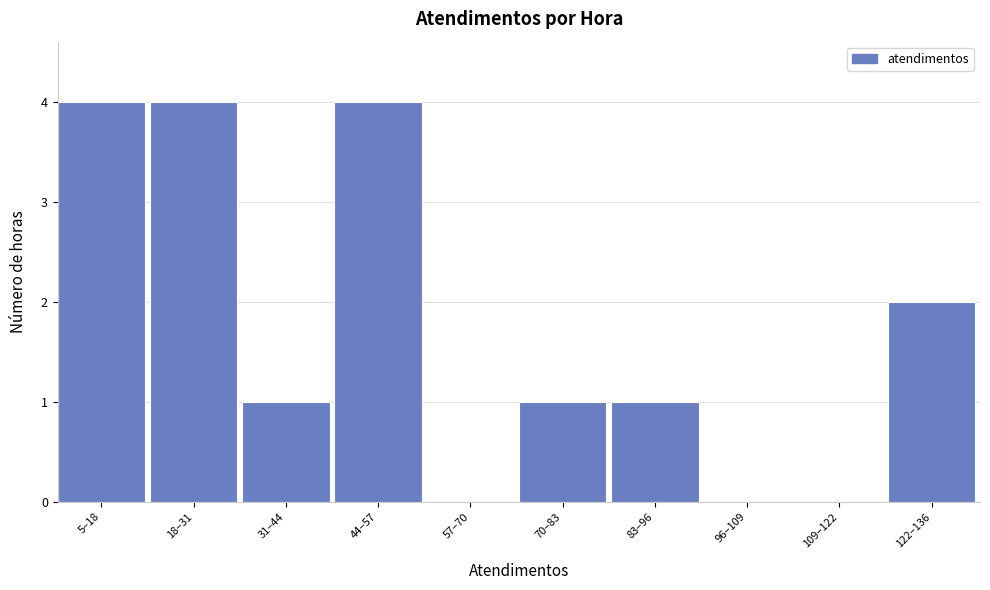

Reading right to left, transcribe all the data shown in this chart.

122–136=2	109–122=0	96–109=0	83–96=1	70–83=1	57–70=0	44–57=4	31–44=1	18–31=4	5–18=4